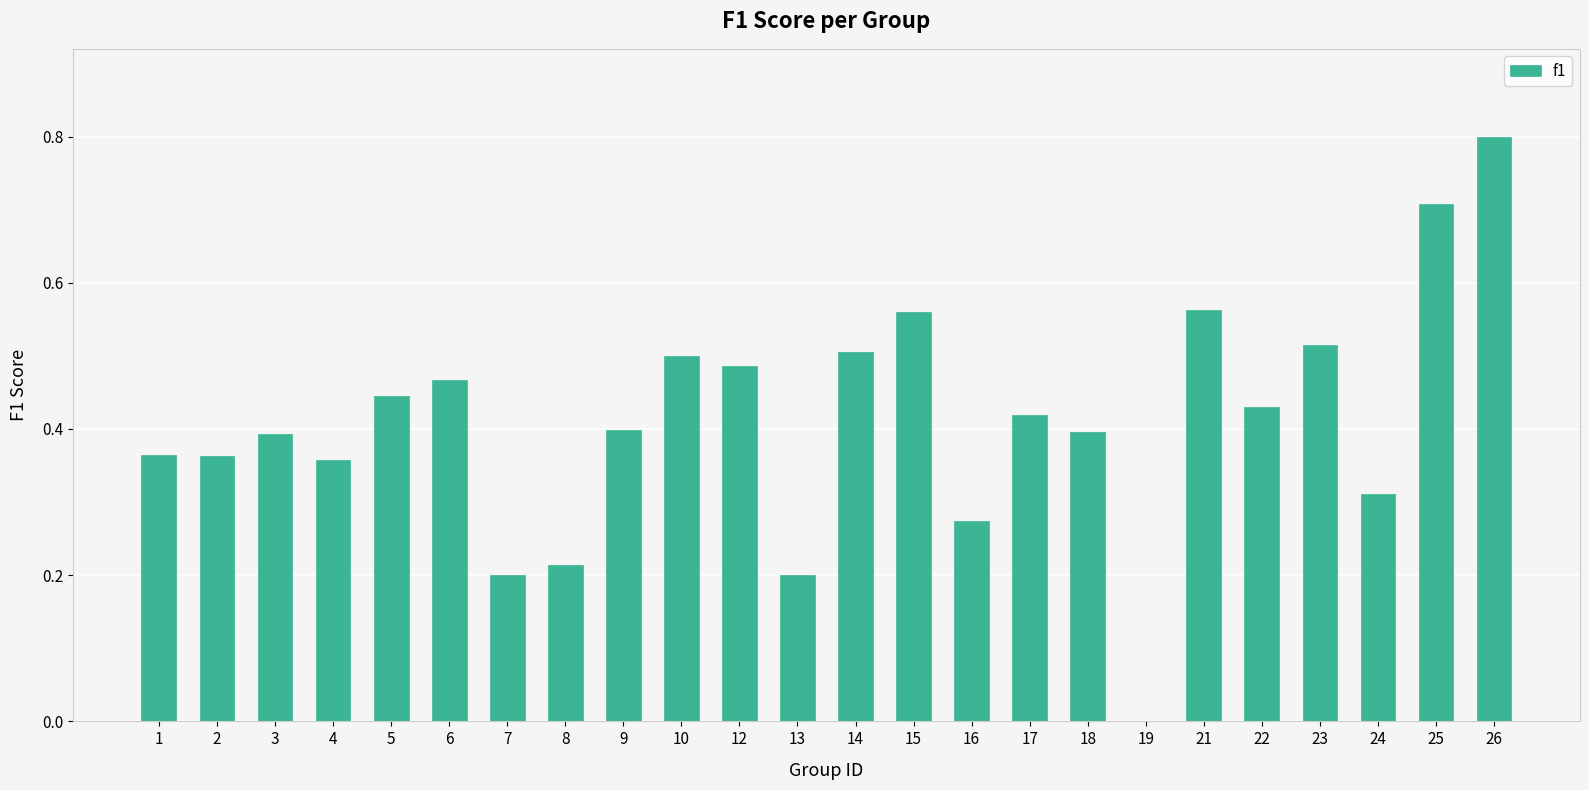

Which category has the highest value across all series?

26